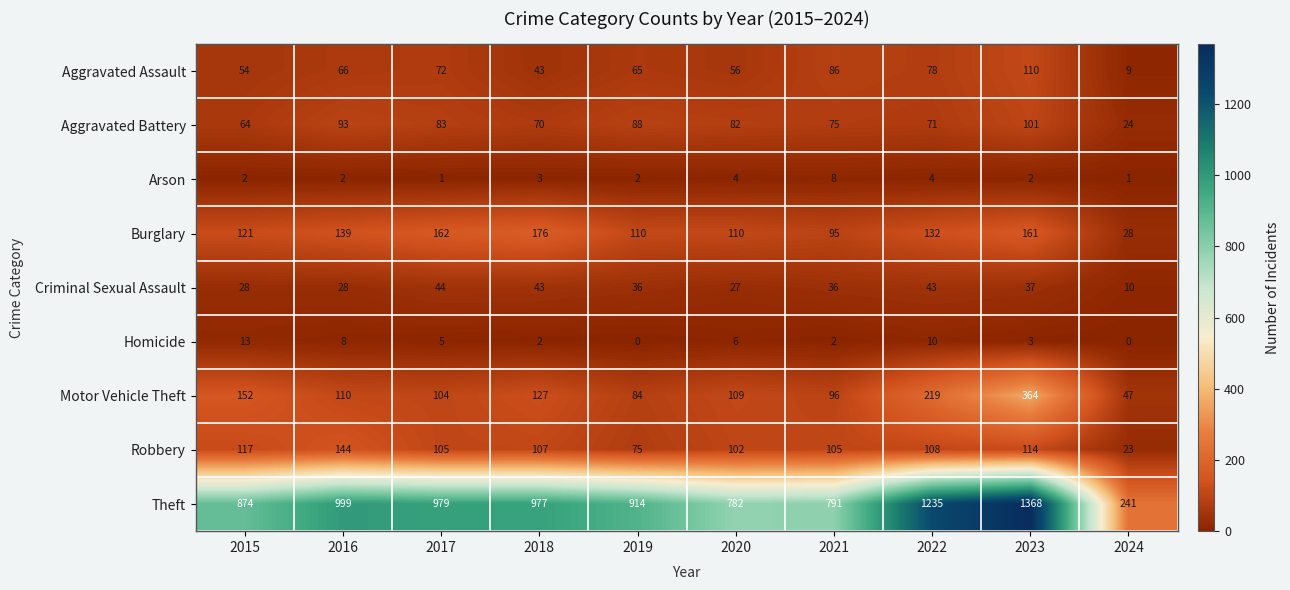

Which series changed the most between 2018 and 2020?

Theft